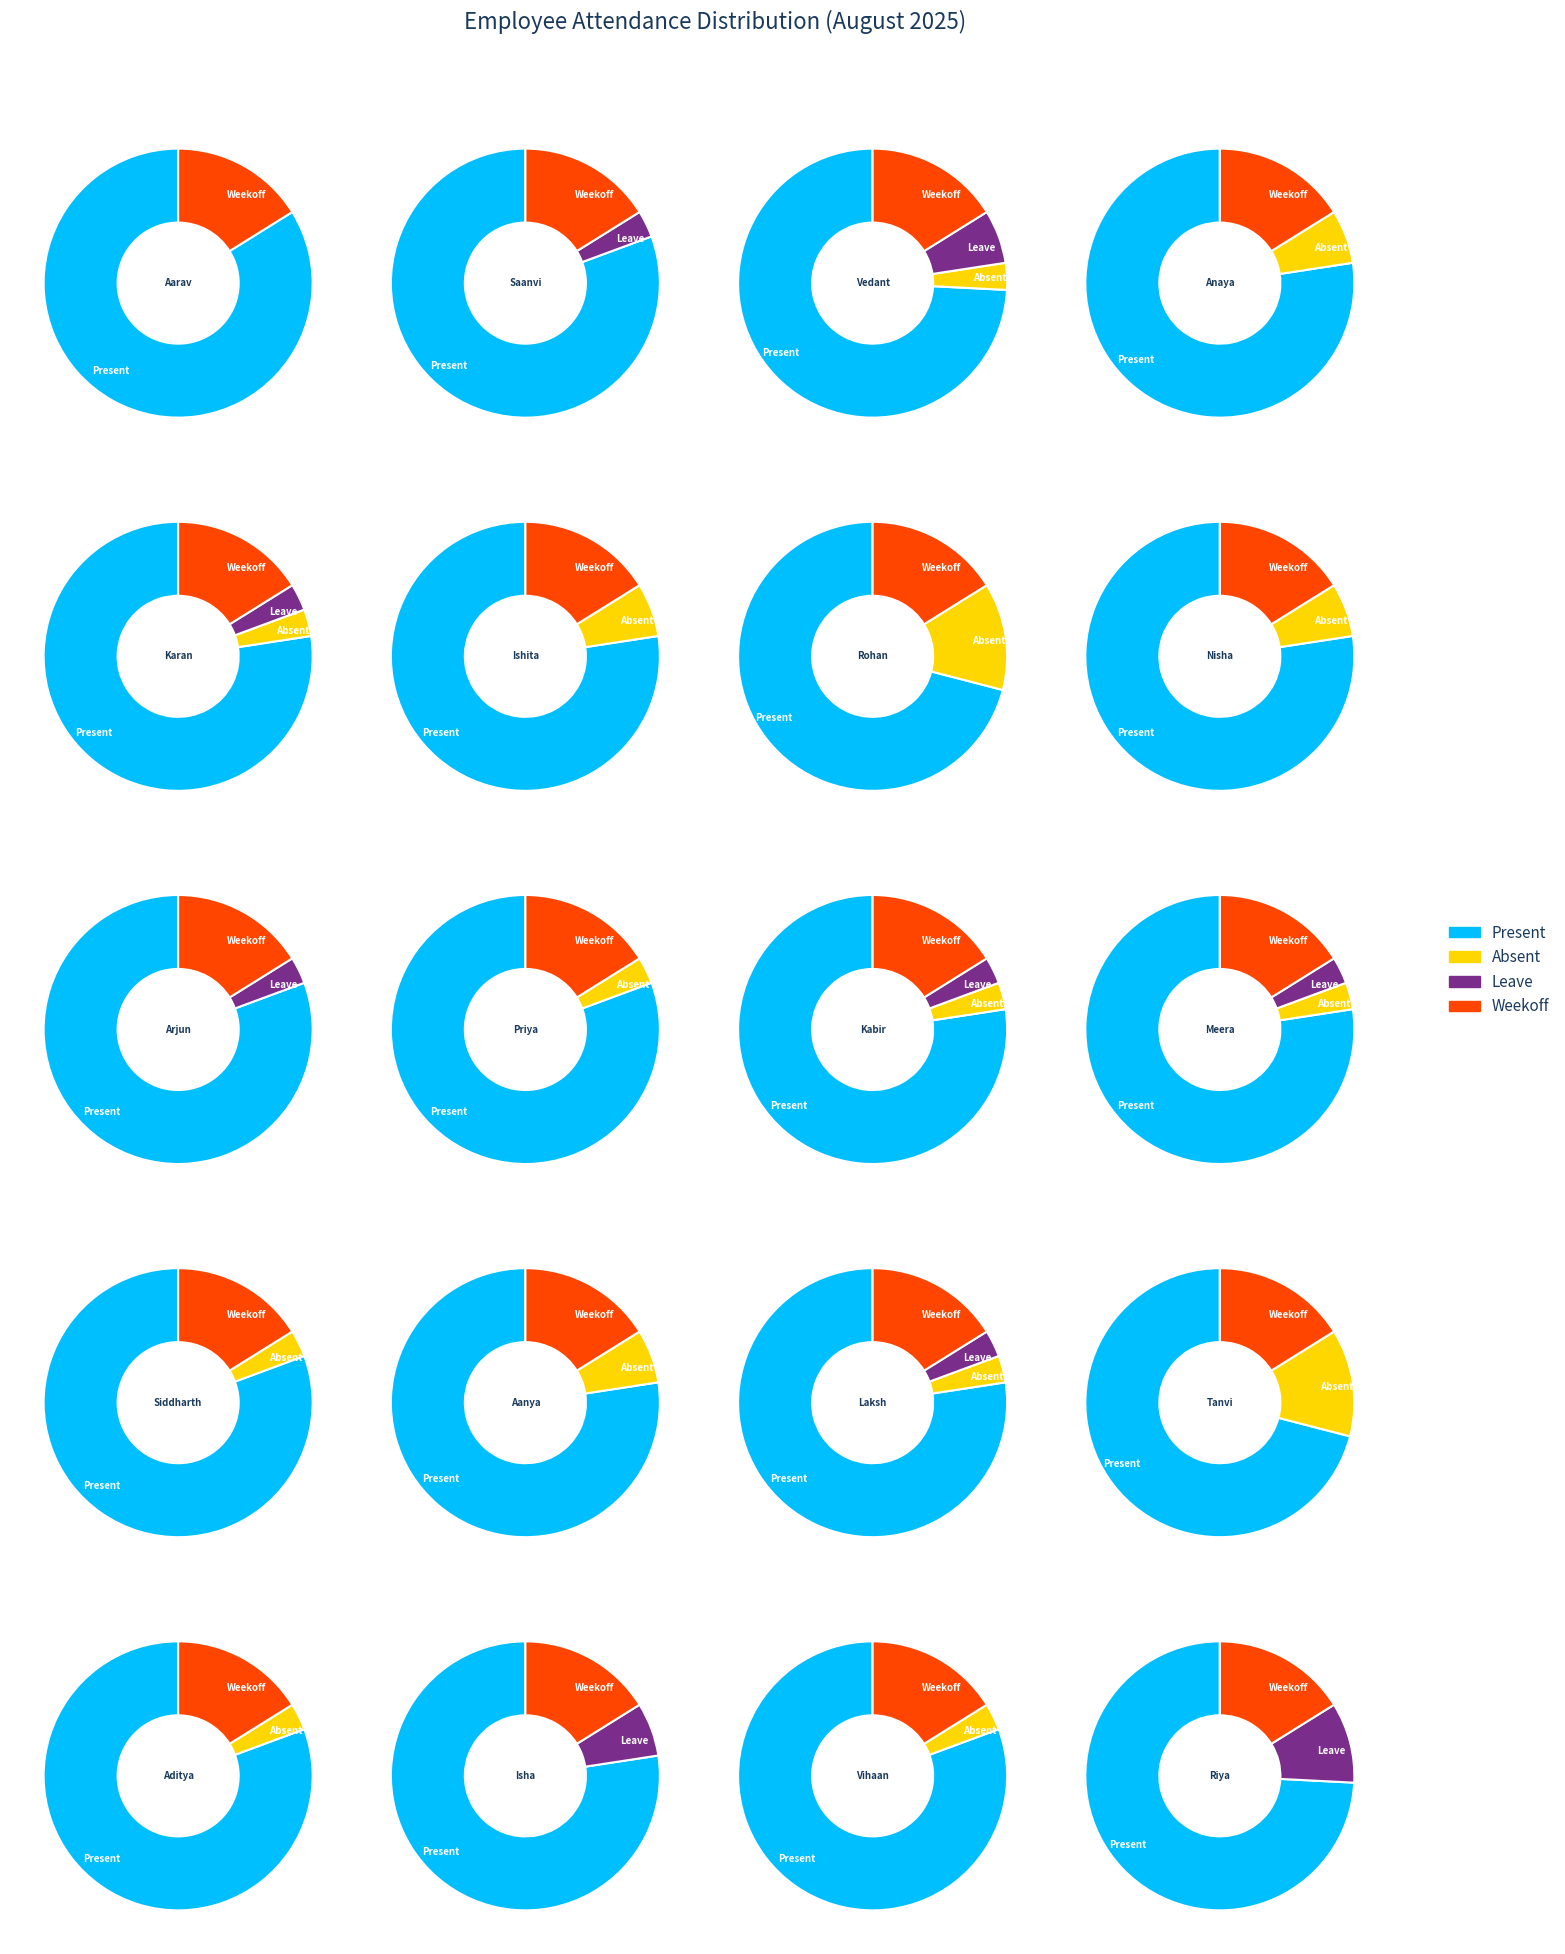

Do Karan Malhotra and Vedant Iyer together represent more than half of the pie?

No